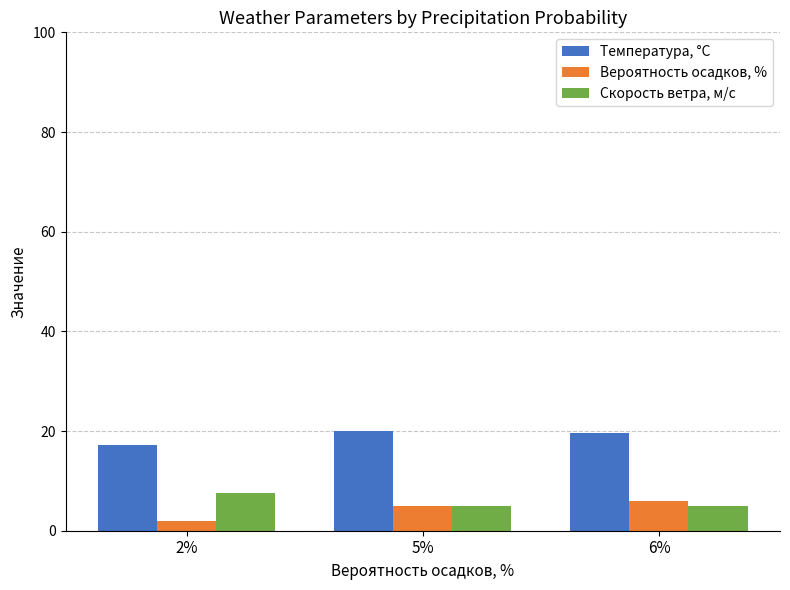

Are the bars horizontal?

No